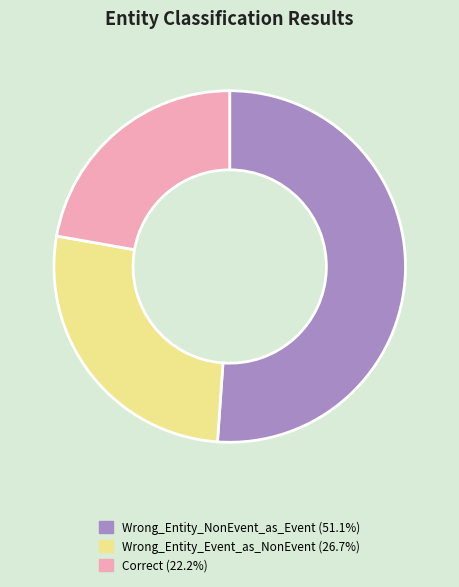

Which slice is the largest?

Wrong_Entity_NonEvent_as_Event